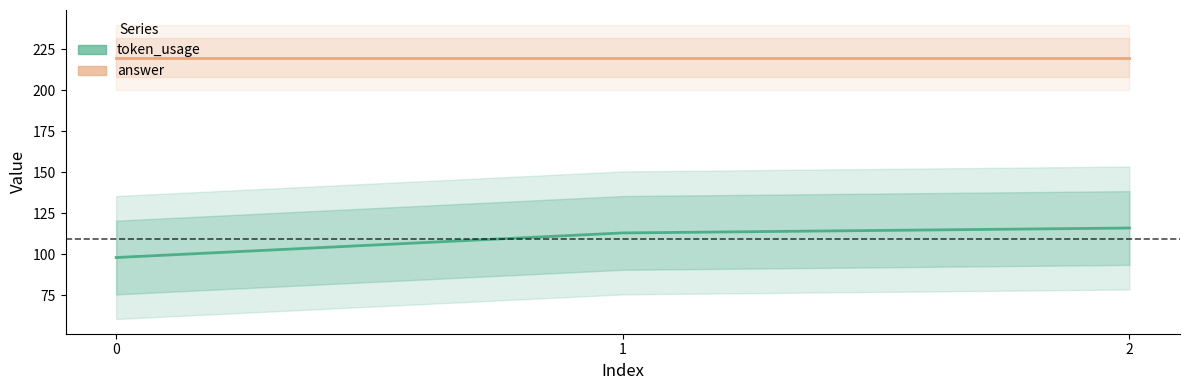

At which label is token_usage closest to 107?

1